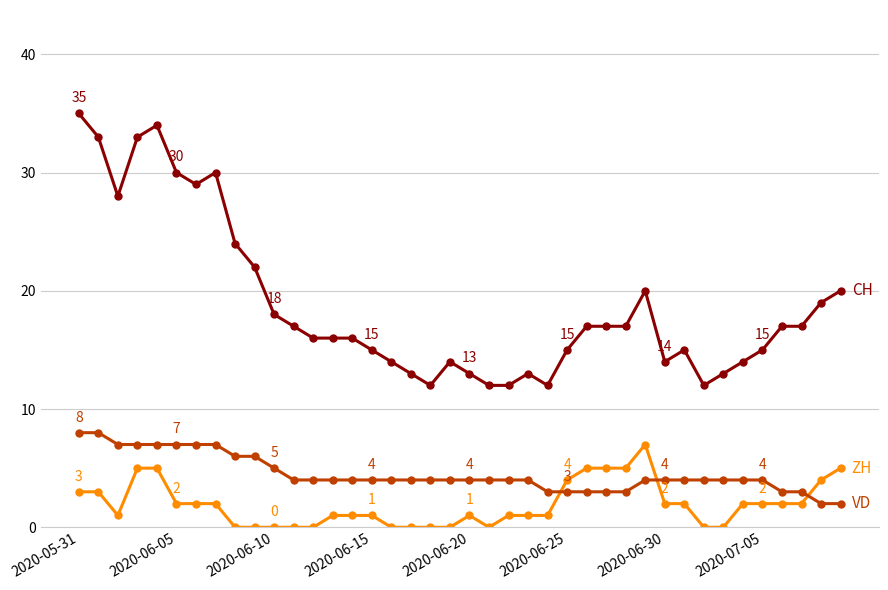

What is the maximum value shown in the chart?

35